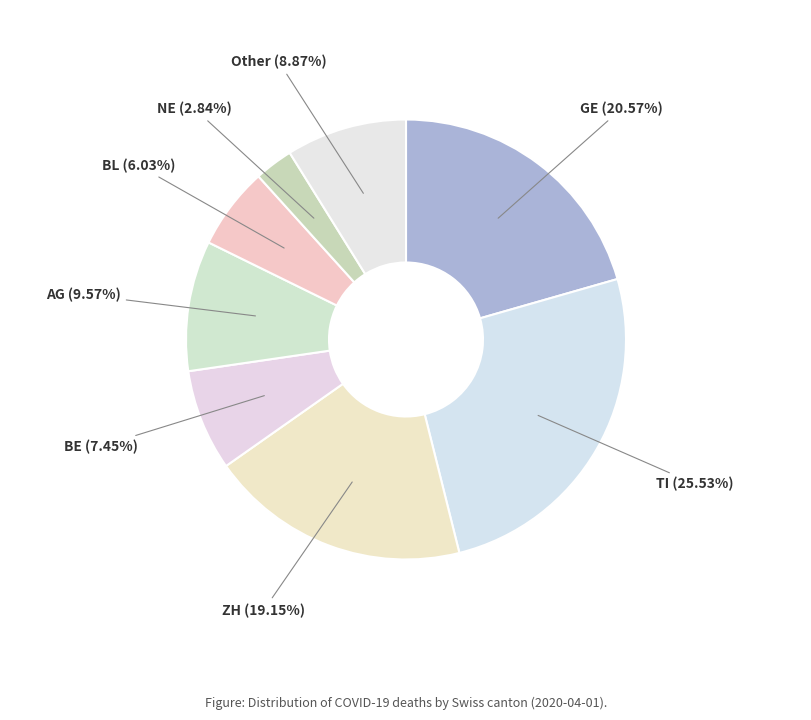

Count the number of slices in the pie.

8